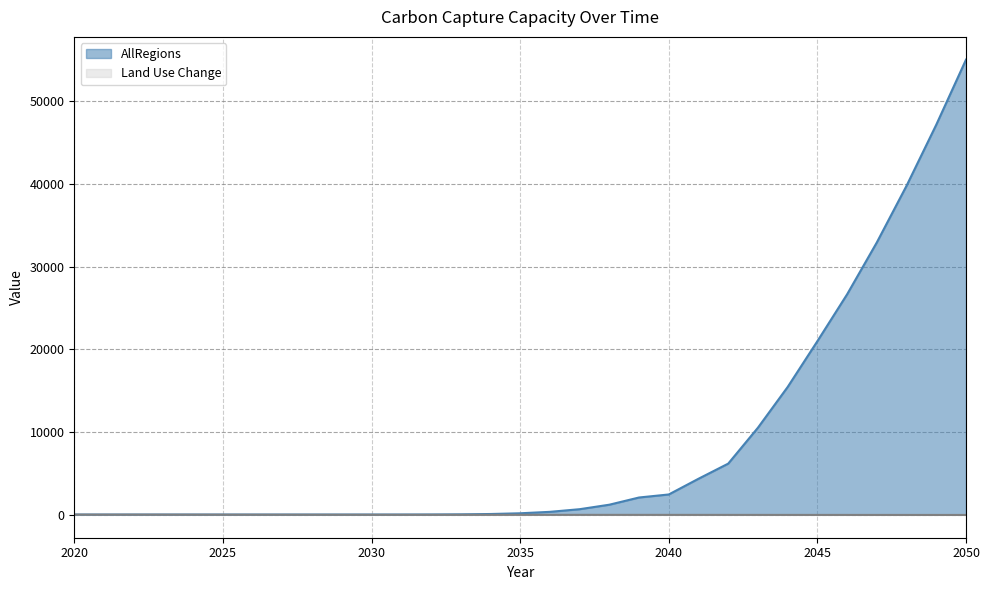

What is the smallest value displayed?

-50.0